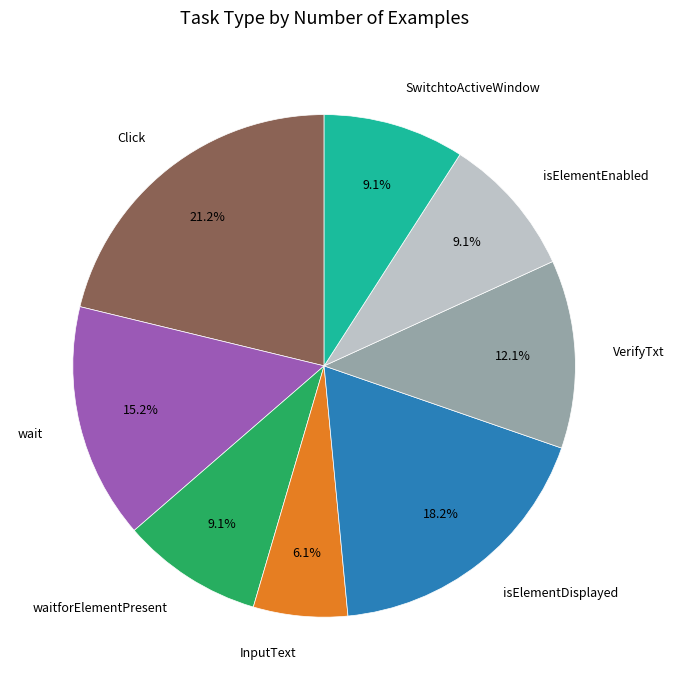

Which slice is the largest?

Click